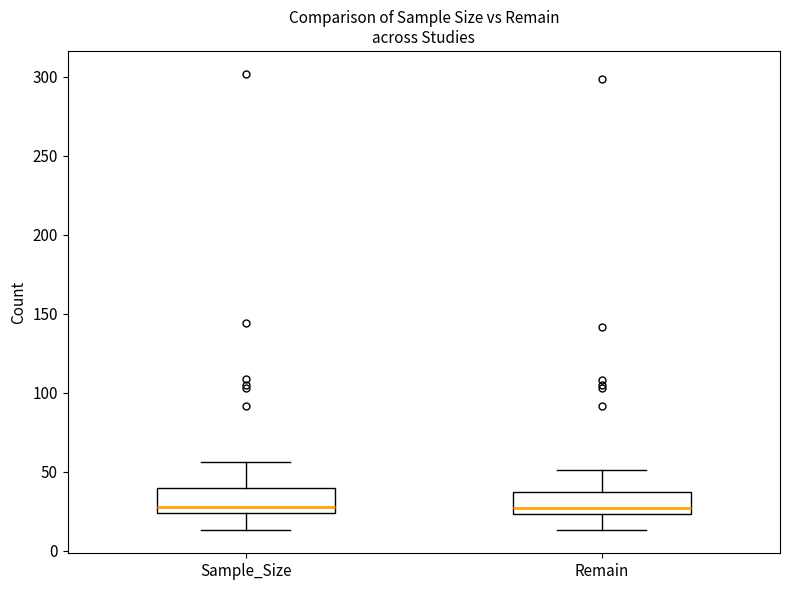

Where is the upper edge of the box for Sample_Size on the y-axis? The values are not printed on the chart, so give them approximately, as read against the axis.

40